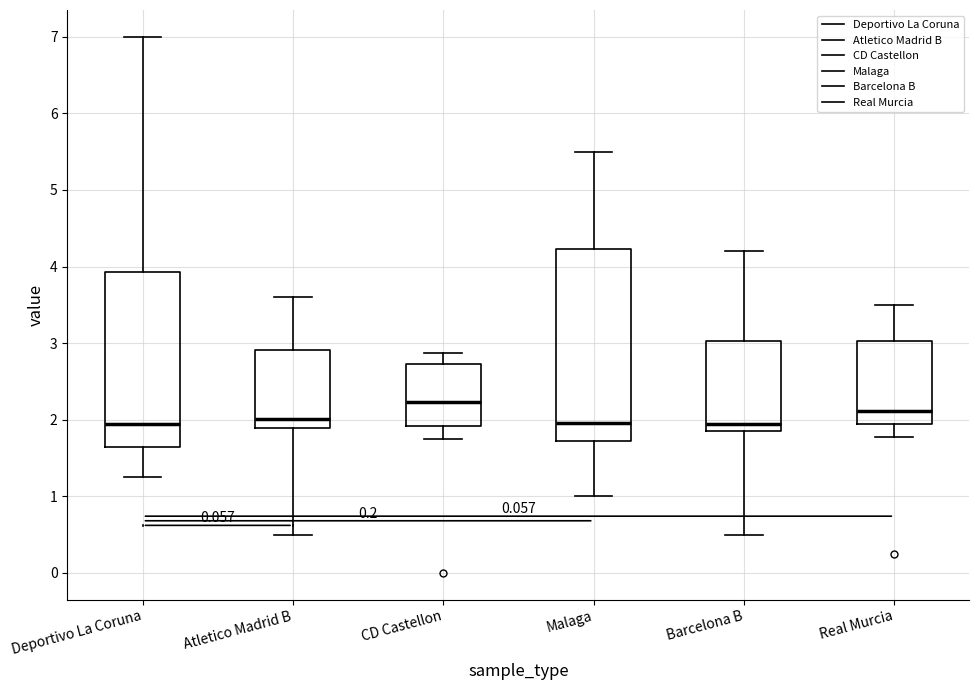

Where does the median line of the box for Atletico Madrid B sit on the y-axis? The values are not printed on the chart, so give them approximately, as read against the axis.

2.0